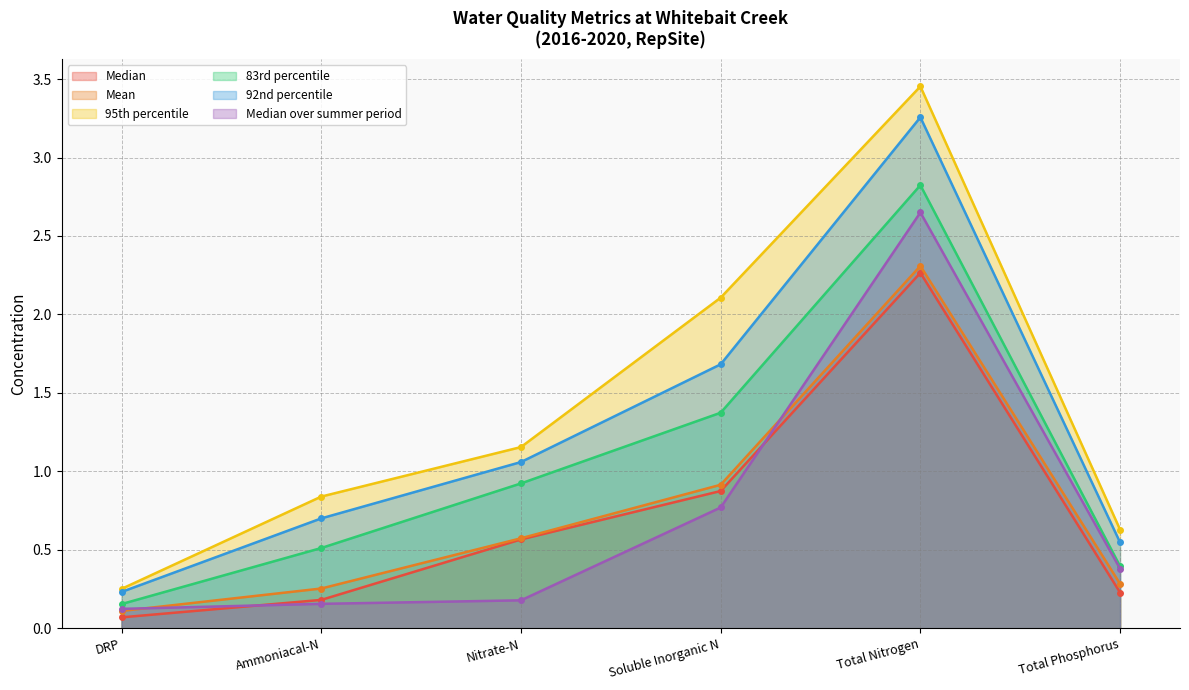

What is the greatest value displayed?

3.5